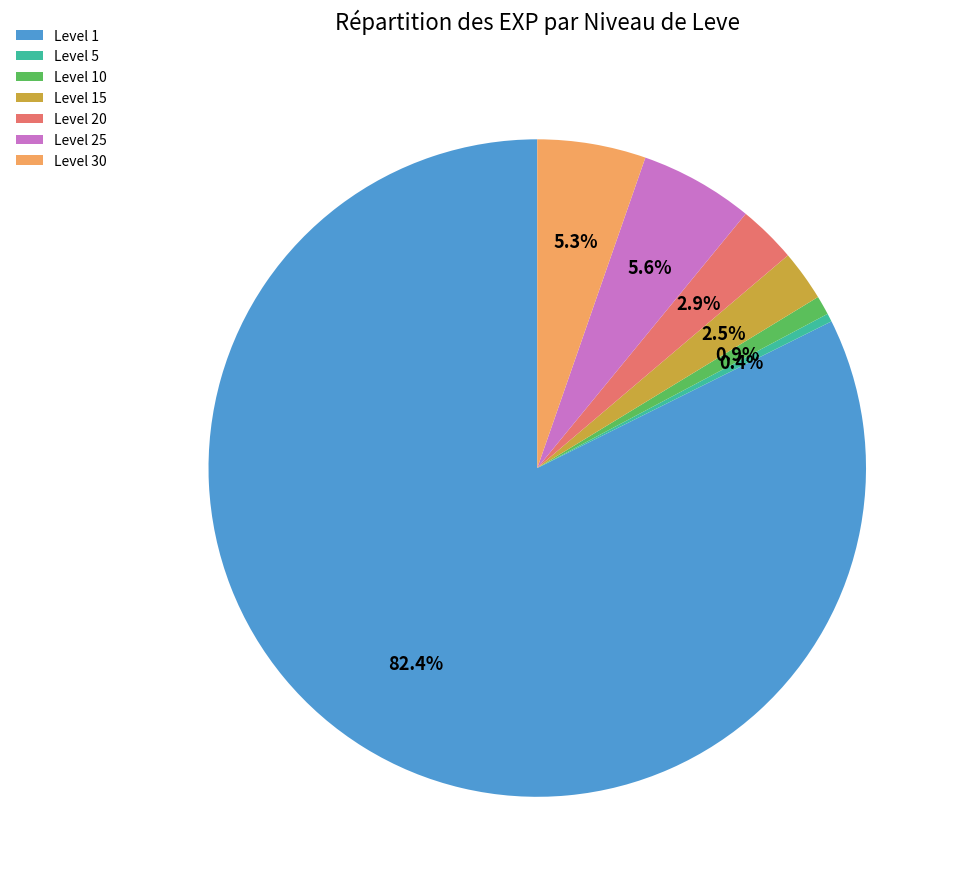

What percentage do Level 20 and Level 25 together represent?

8.5%